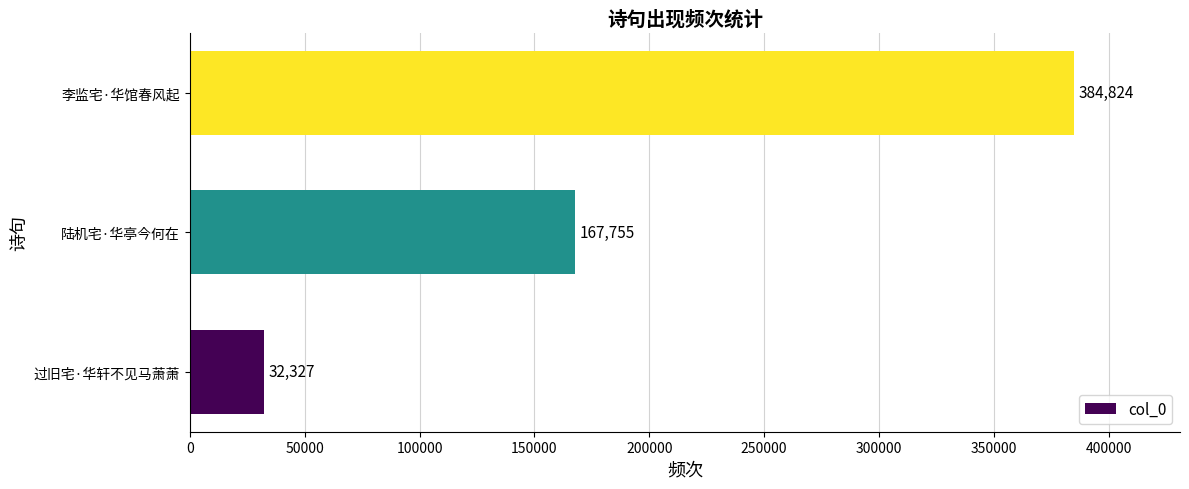

What is the difference between the second highest and minimum values?

135428